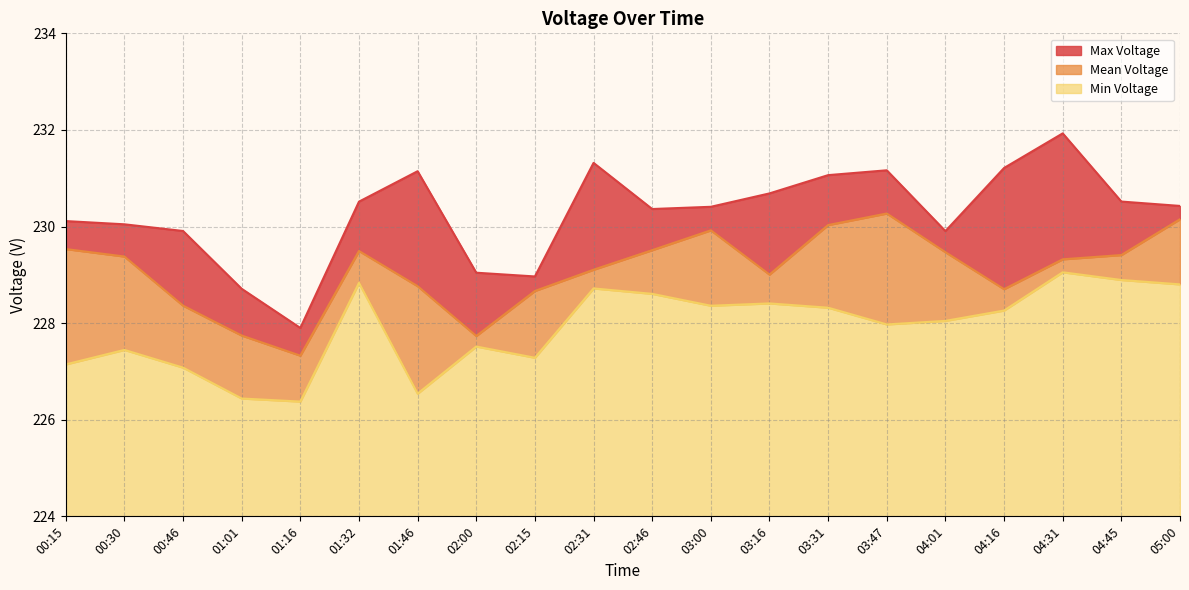

Which series has the largest range (max minus min)?

Max Voltage